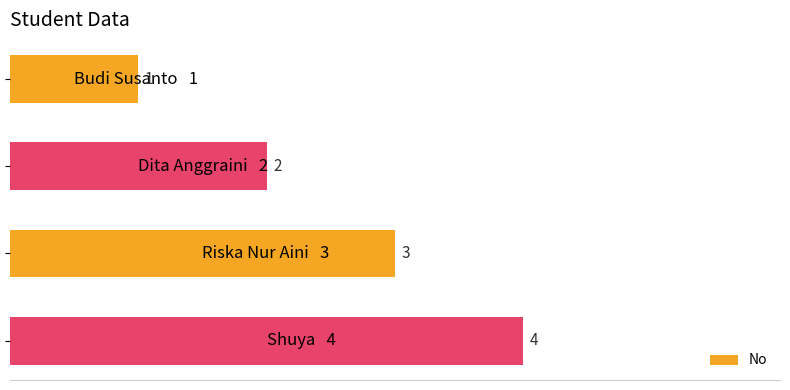

What is the sum of all values?

10